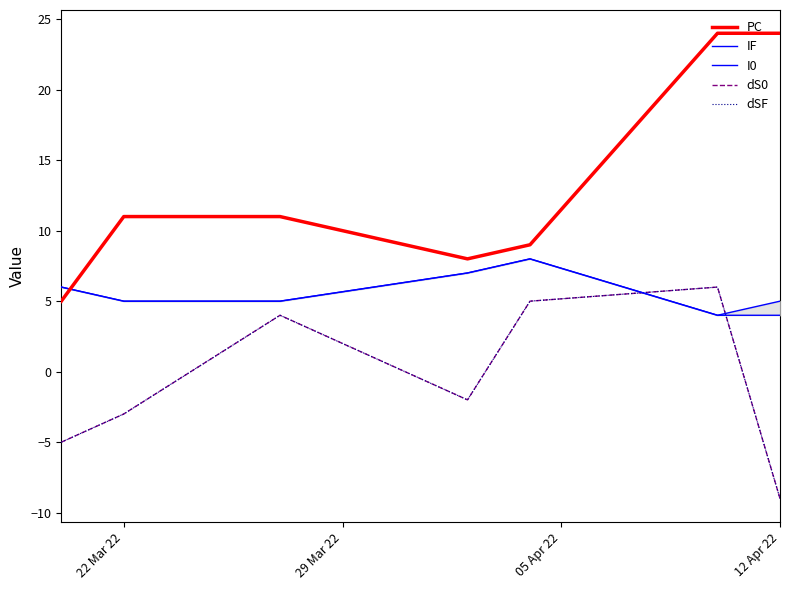

What is the average value of the I0 series?

6